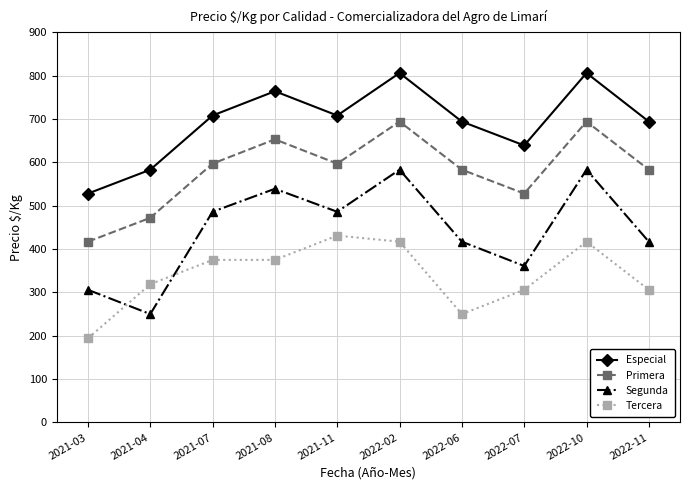

At which label does Especial reach its minimum?

2021-03